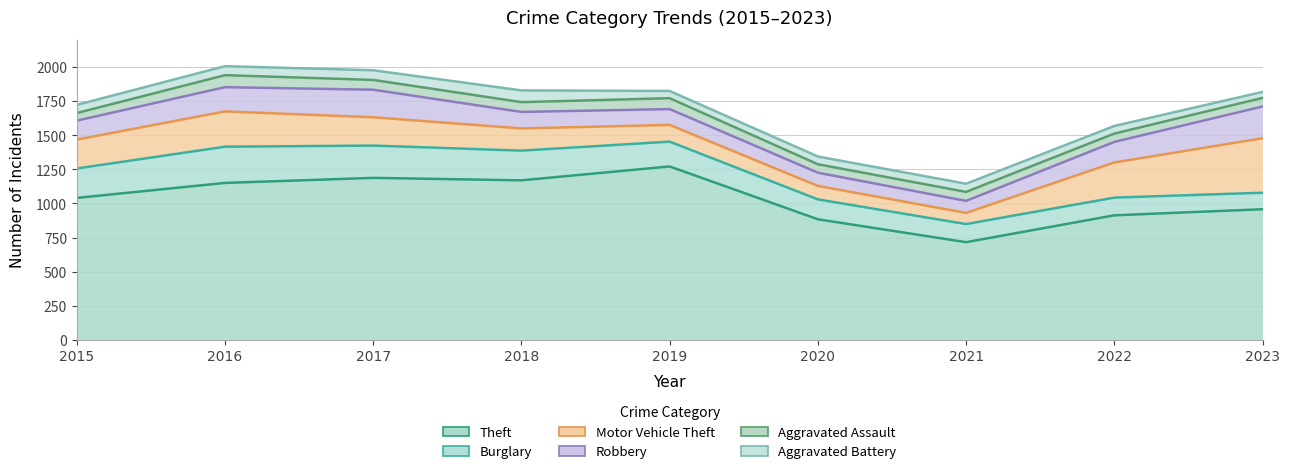

What is the average value of the Aggravated Assault series?

69